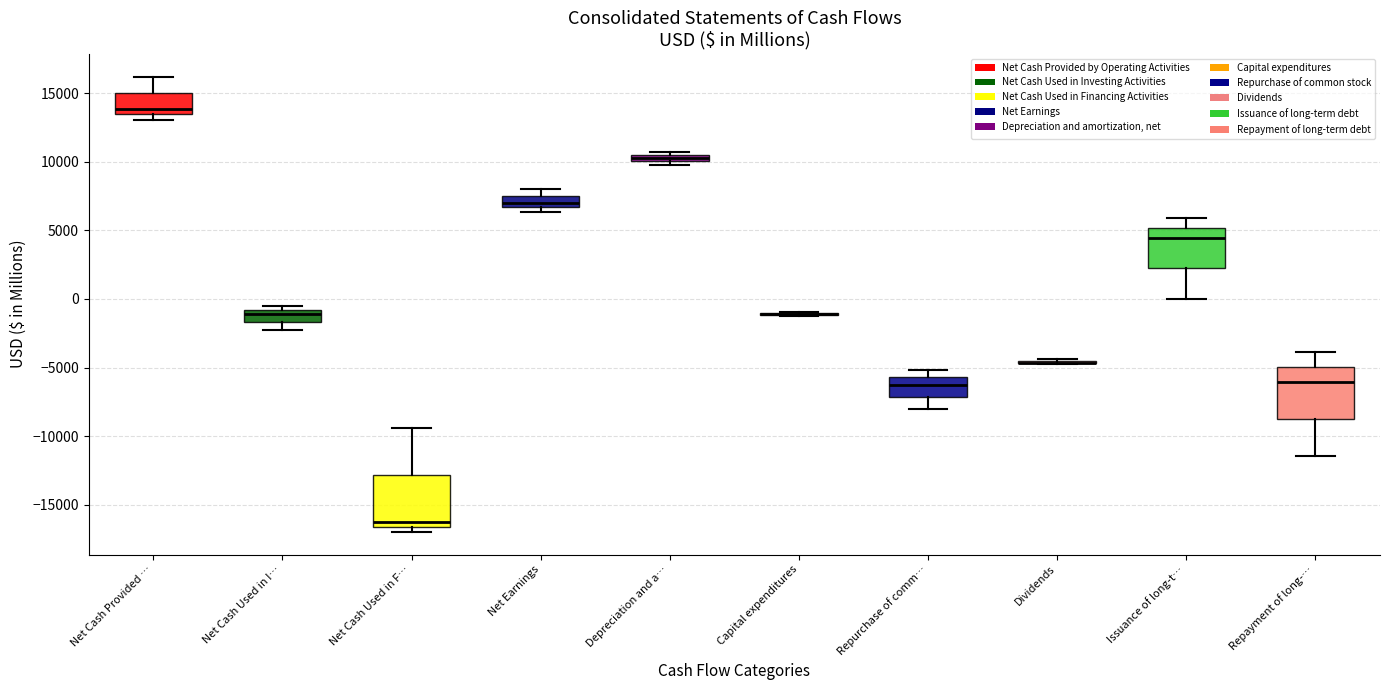

Where is the upper edge of the box for Depreciation and a… on the y-axis? The values are not printed on the chart, so give them approximately, as read against the axis.

10500